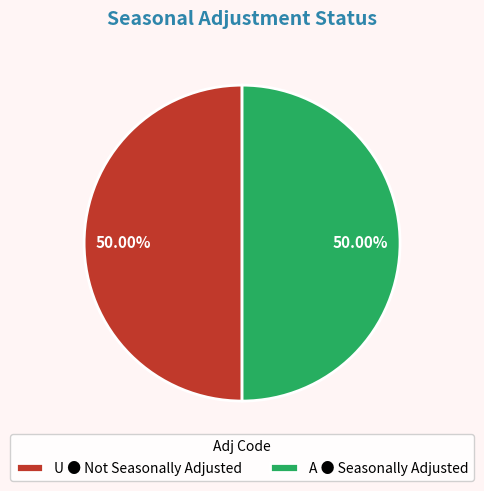

To the nearest percent, what percentage of the pie is A?

50%